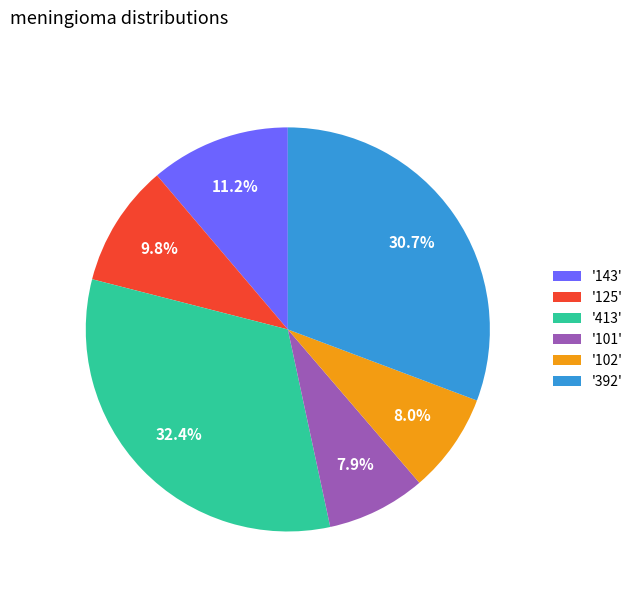

What percentage is NOT represented by '125'?

90.2%